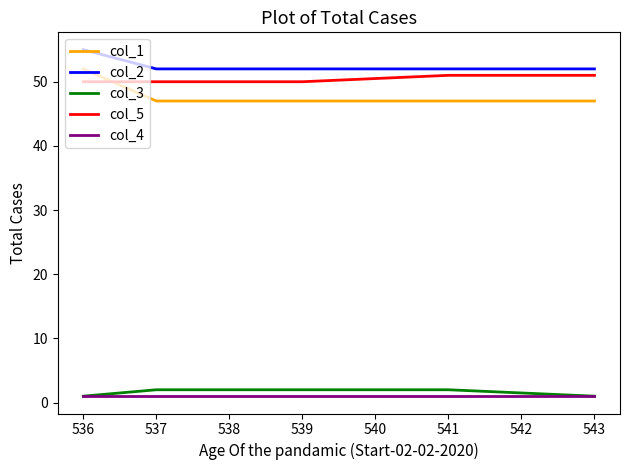

What is the average value of the col_4 series?

1